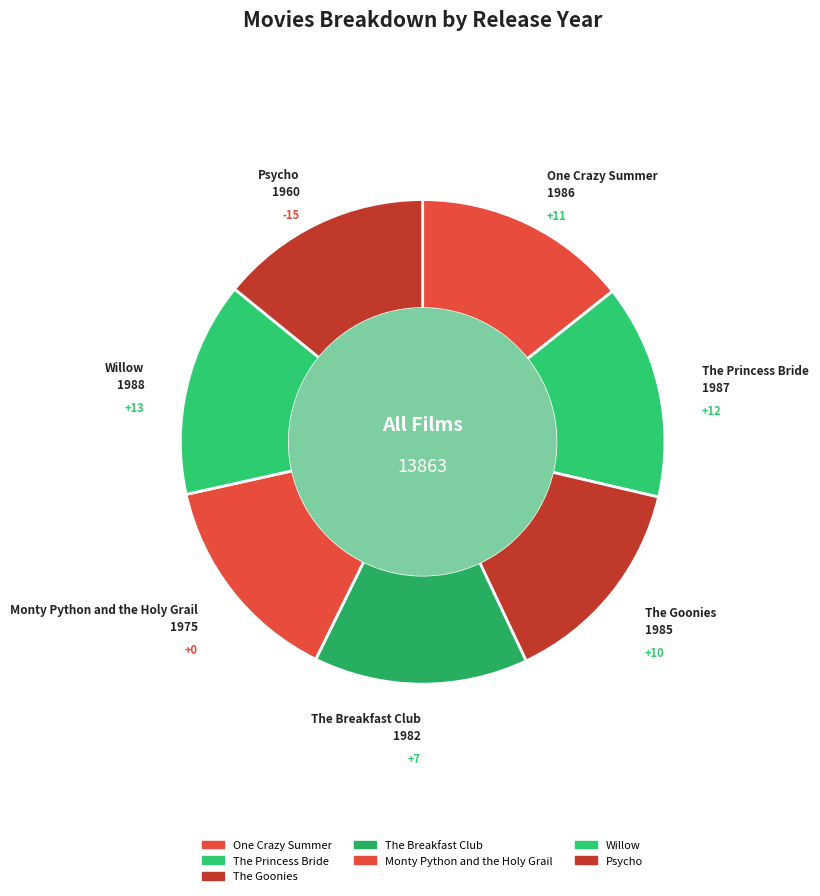

What portion of the pie excludes The Breakfast Club?

85.7%